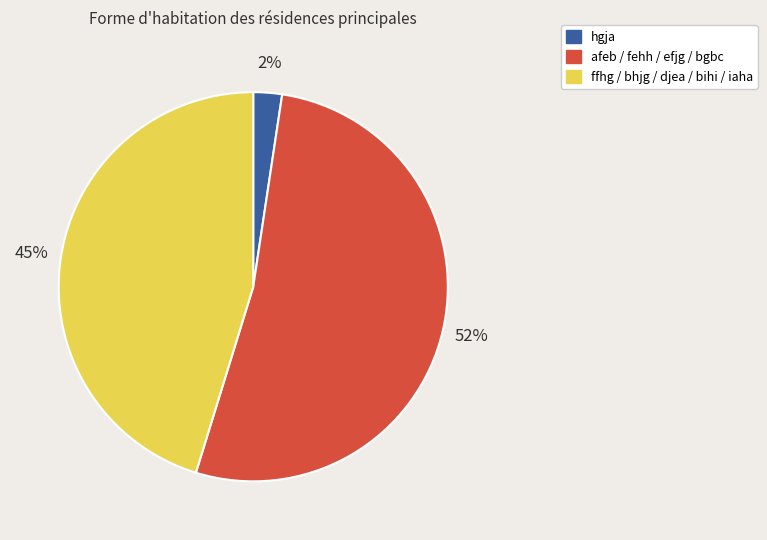

To the nearest percent, what is the combined percentage of hgja and afeb / fehh / efjg / bgbc?

55%